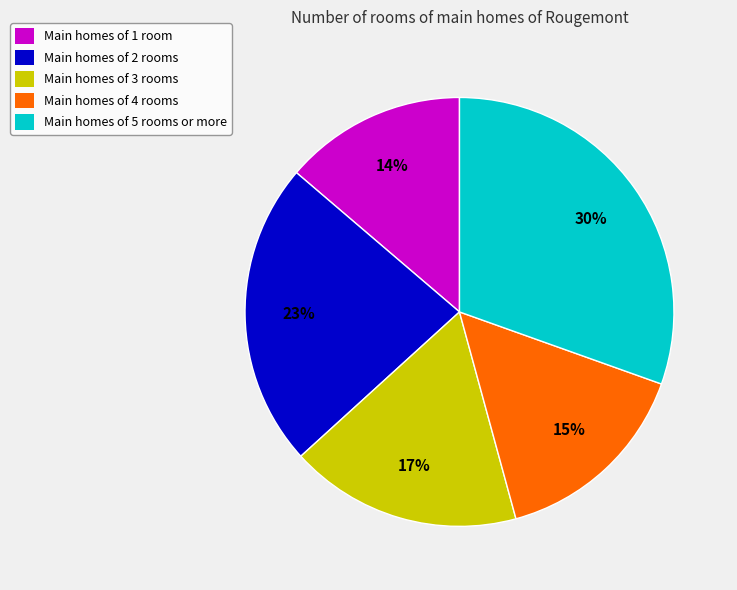

Is Main homes of 5 rooms or more the majority of the pie?

No